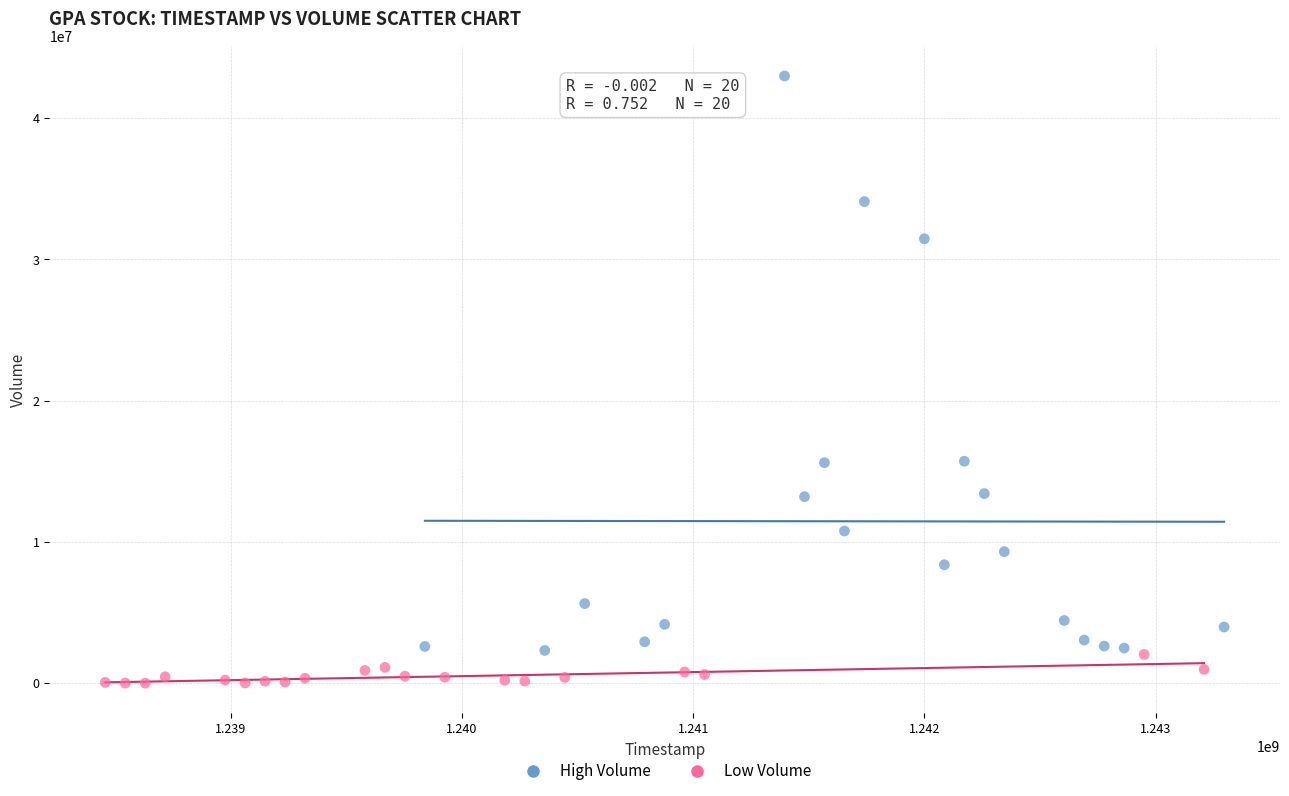

Which series reaches the minimum Y coordinate?

Low Volume